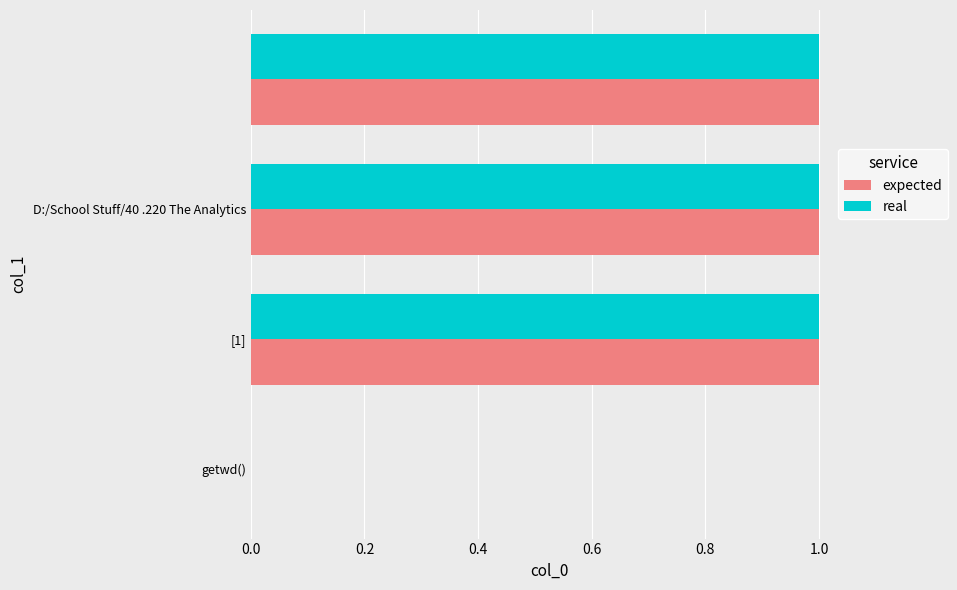

What is the sum of all expected values?

3